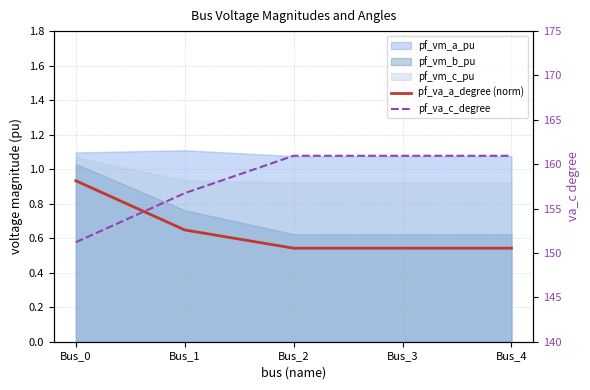

The value of pf_va_c_degree at Bus_3 is 275.5. True or false?

False